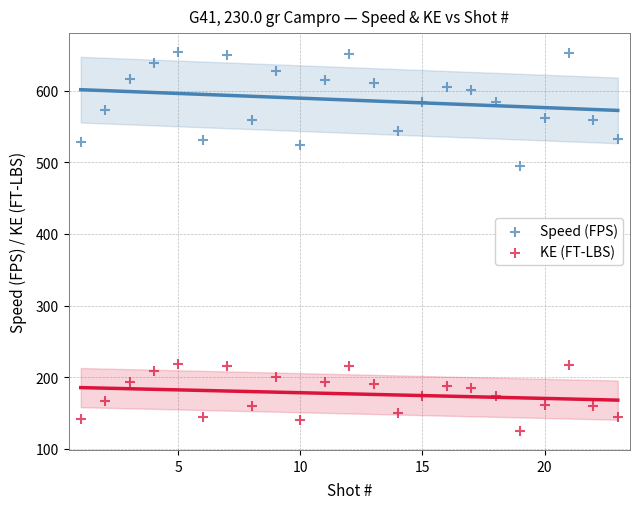

Which series contains the lowest Y value?

KE (FT-LBS)